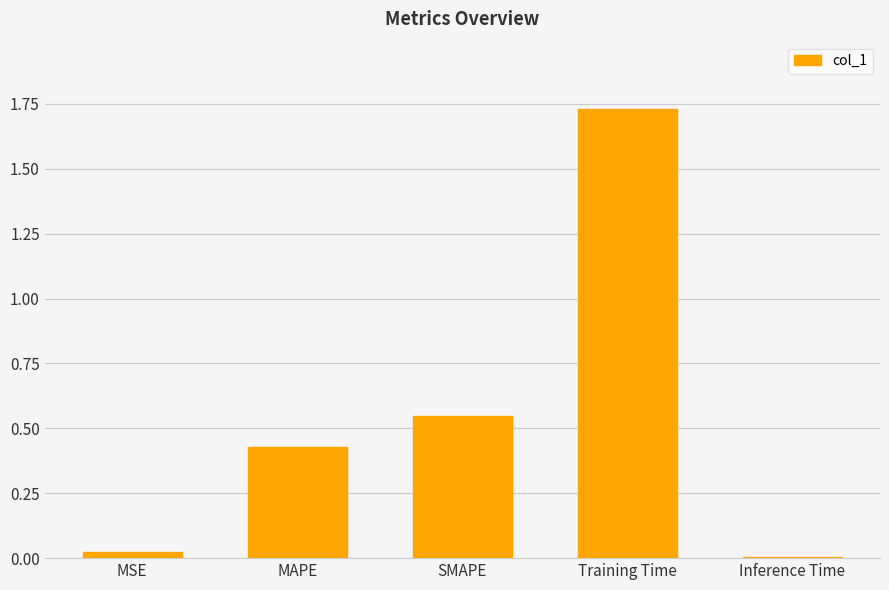

Rank the categories by value from highest to lowest.

Training Time, SMAPE, MAPE, MSE, Inference Time